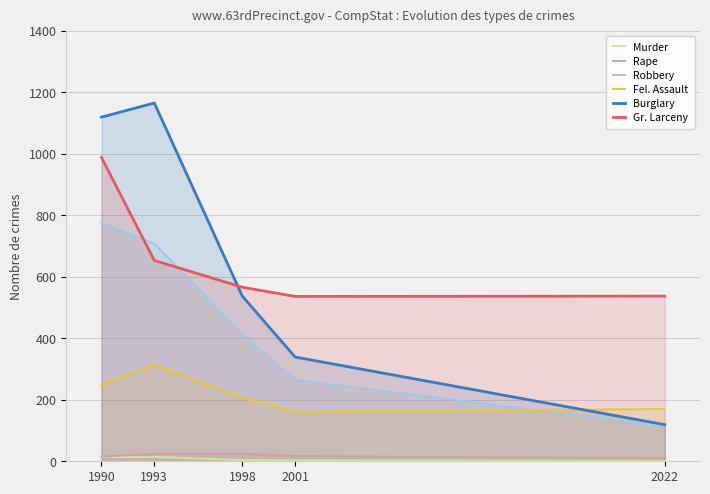

What is the value of the Gr. Larceny point at the 2nd from the left?

653